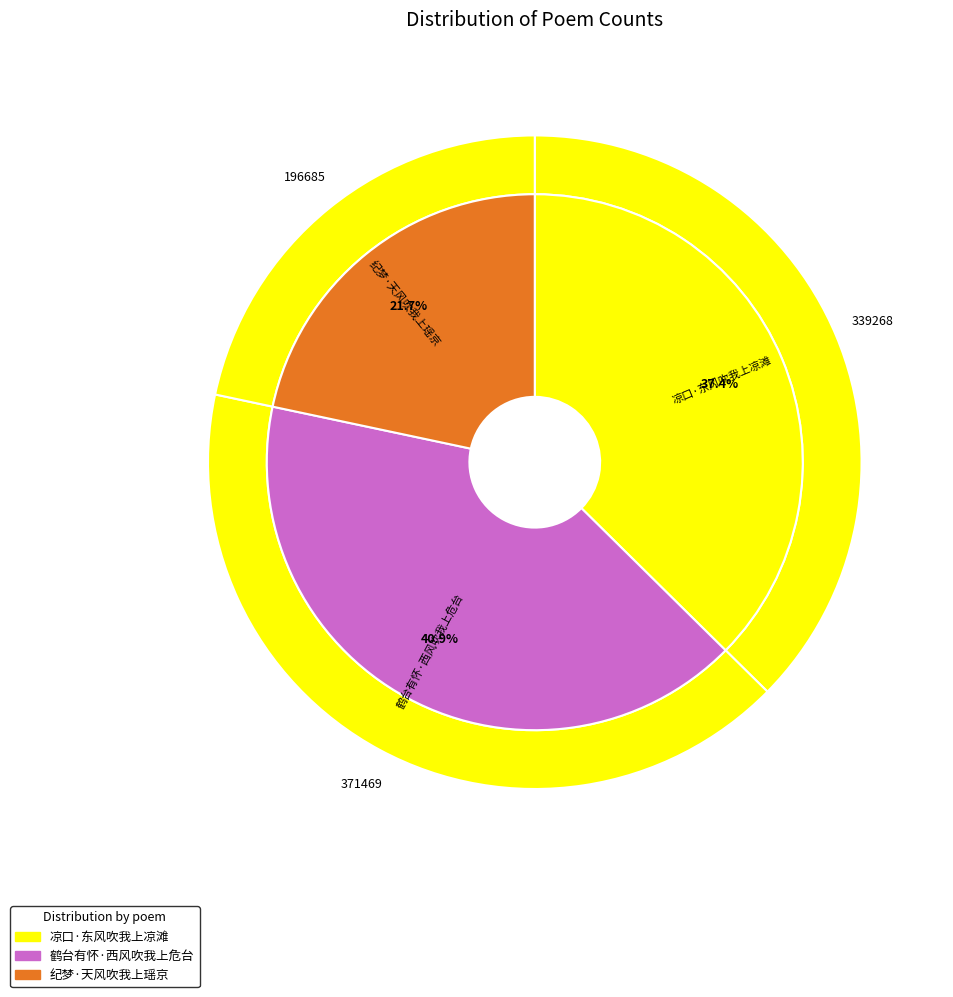

To the nearest percent, what is the difference between the 凉口·东风吹我上凉滩 and 鹤台有怀·西风吹我上危台 slice percentages?

4%